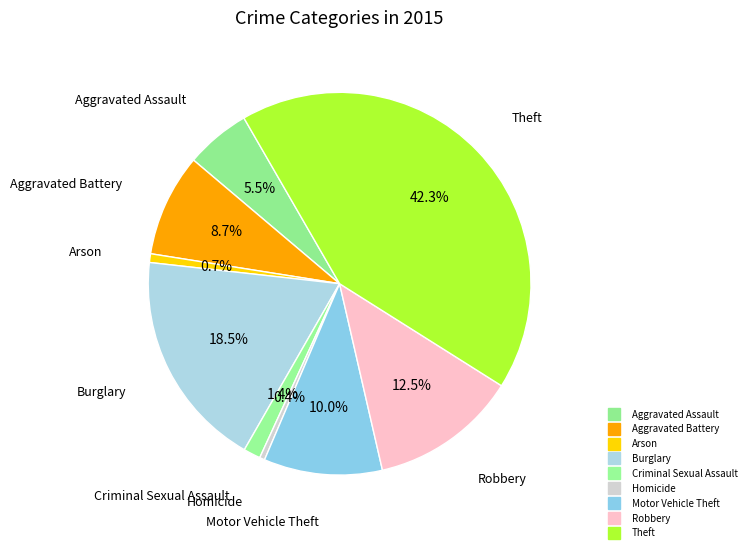

Between Robbery and Burglary, which is larger?

Burglary